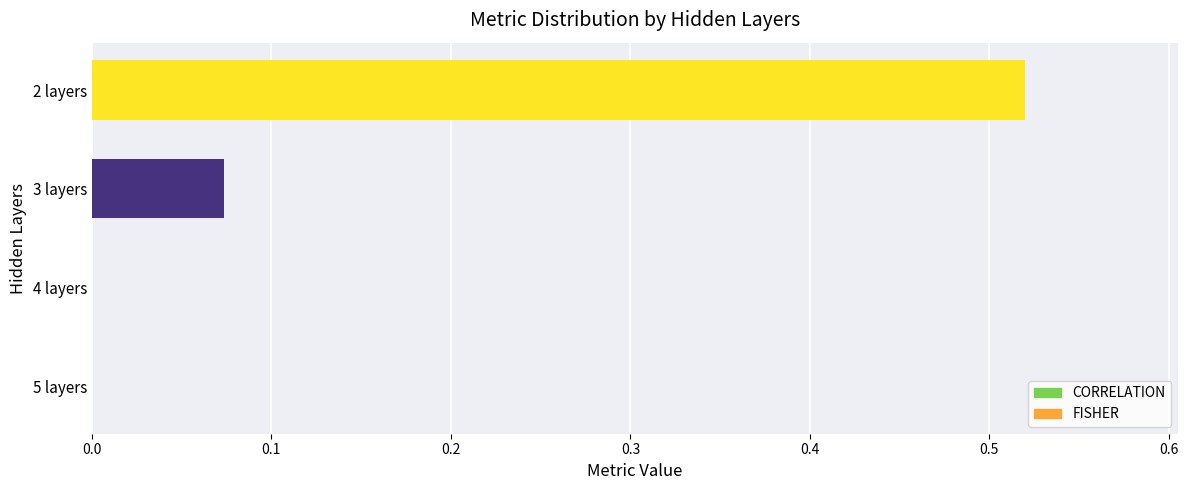

How many series are shown in this chart?

1